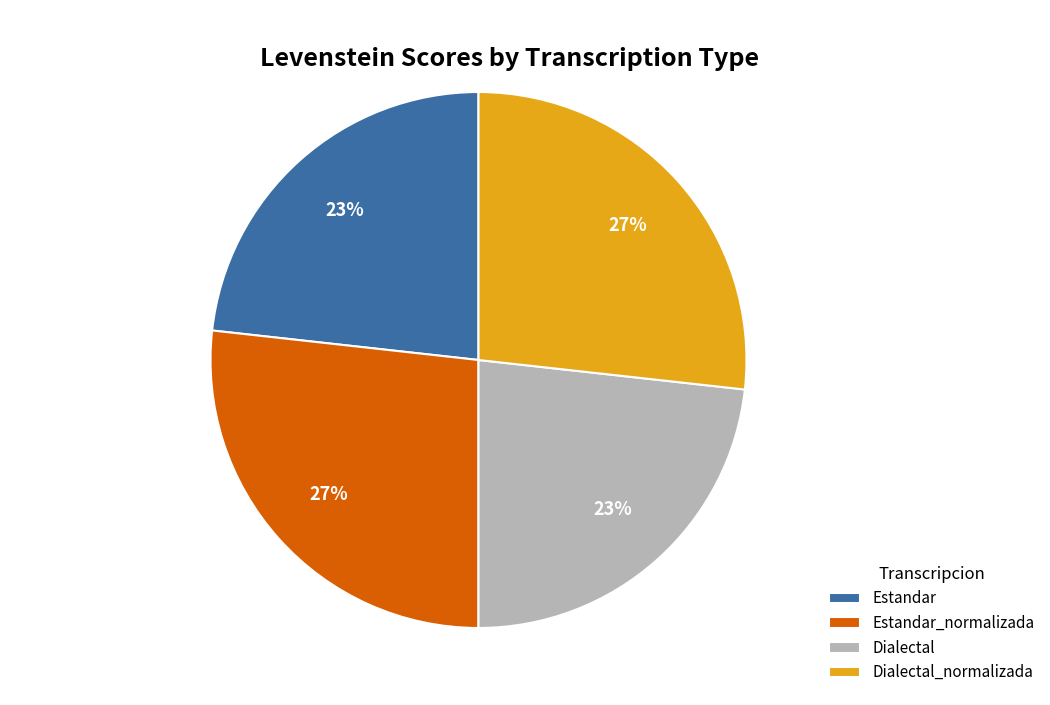

What percentage is the Estandar slice, to the nearest percent?

23%